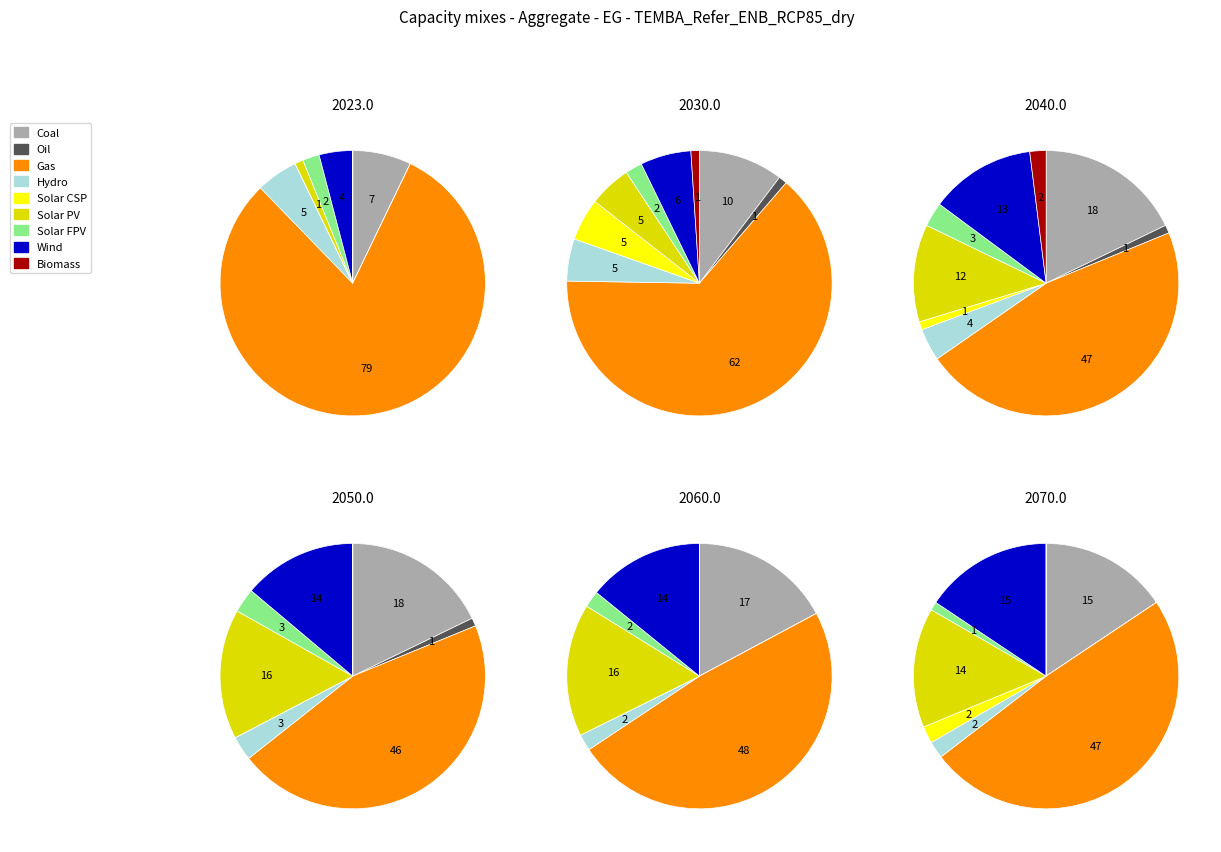

What is the difference between the highest and lowest values at 1?

1